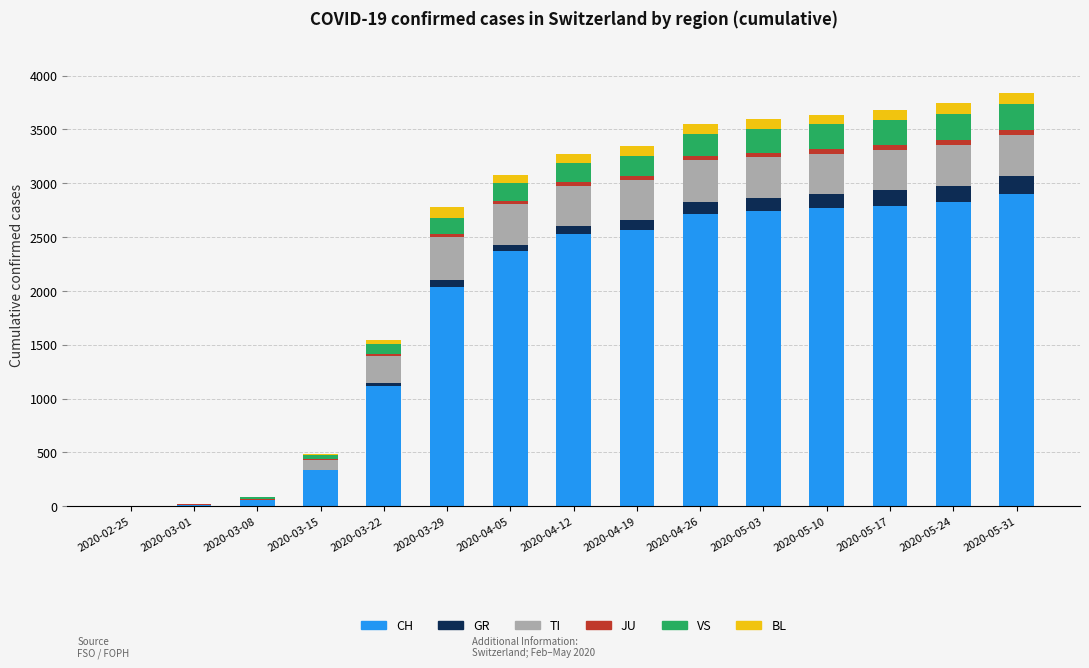

What is the highest value of the CH series?

2905